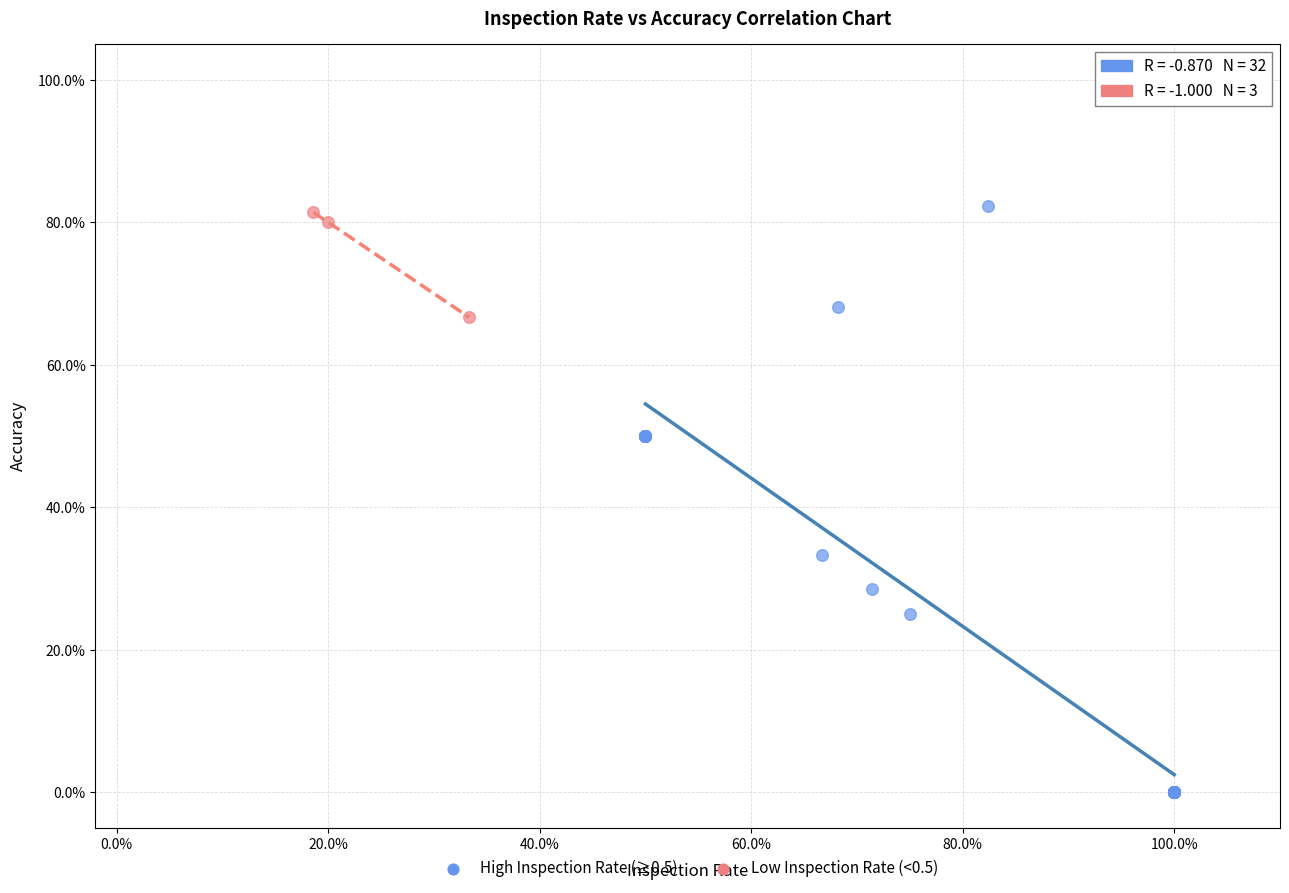

What are all the series names shown in the legend?

High Inspection Rate (≥0.5), Low Inspection Rate (<0.5)